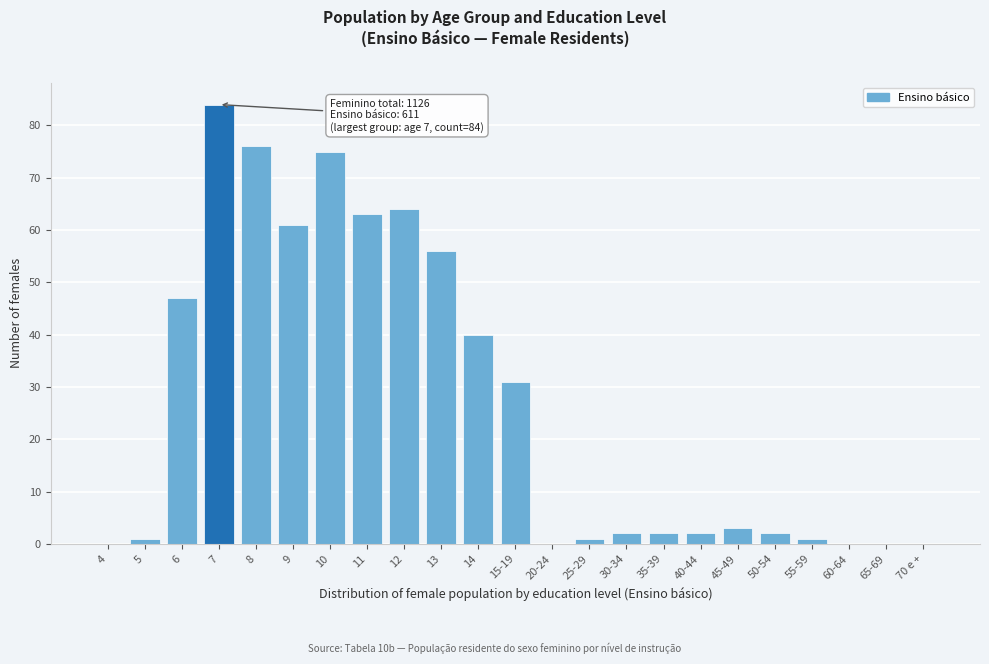

Reading left to right, list all the values displayed in this chart.

4=0	5=1	6=47	7=84	8=76	9=61	10=75	11=63	12=64	13=56	14=40	15-19=31	20-24=0	25-29=1	30-34=2	35-39=2	40-44=2	45-49=3	50-54=2	55-59=1	60-64=0	65-69=0	70 e +=0